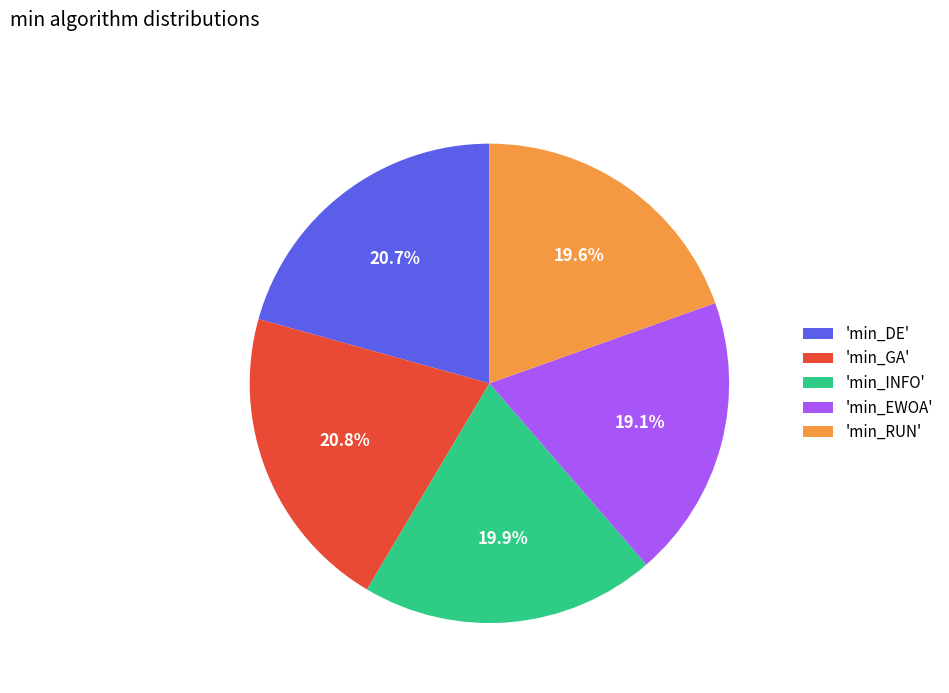

Does 'min_EWOA' represent more than half of the total?

No